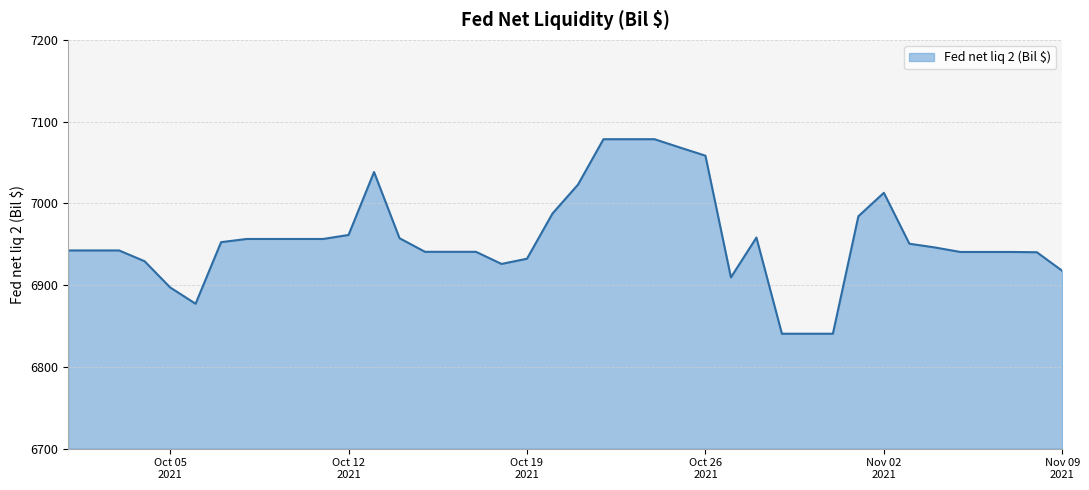

What is the maximum value shown in the chart?

7078.5